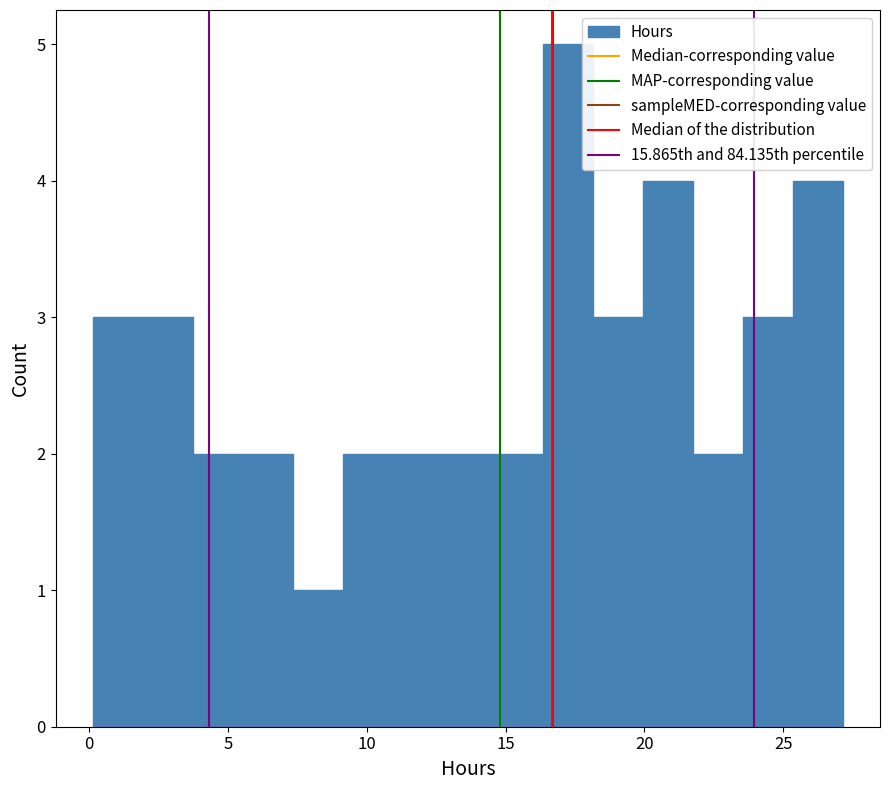

Read against the x-axis, roughly where is the centre of the tallest bar?

17.0